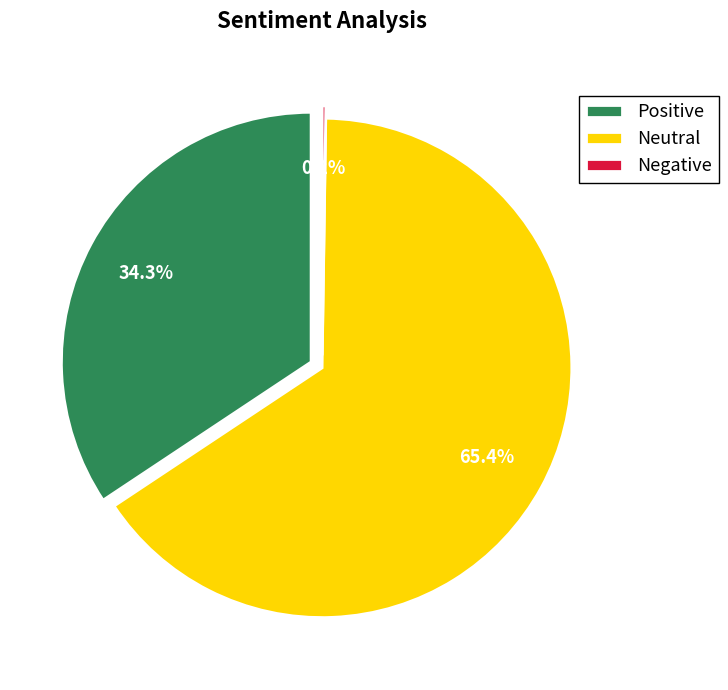

Is it true that Row 3 is 4% of the pie?

False